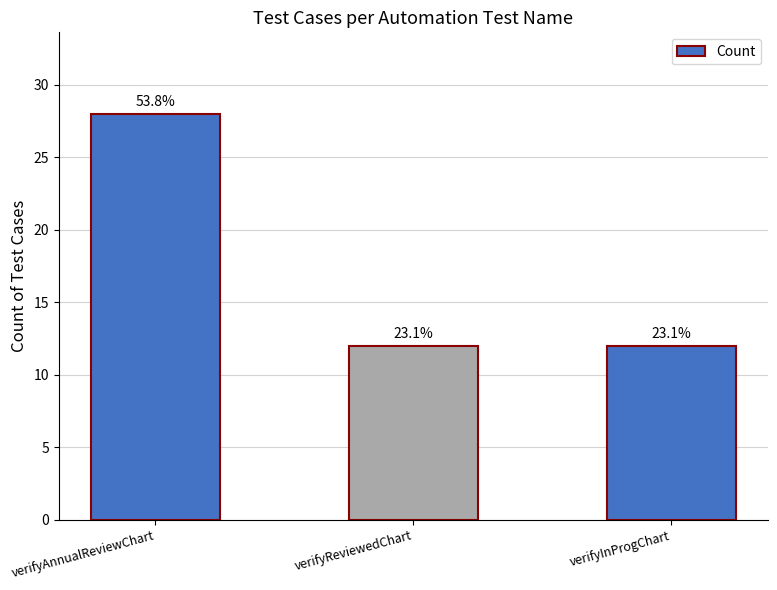

List the labels in order of value, smallest first.

verifyReviewedChart, verifyInProgChart, verifyAnnualReviewChart